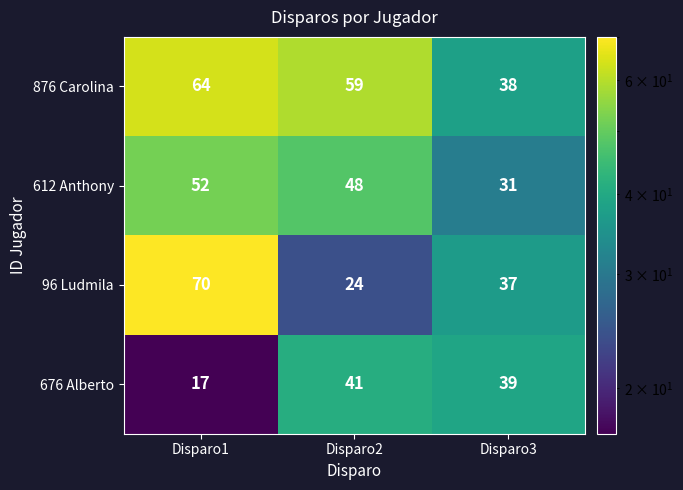

At how many categories does at least one series exceed 25?

3